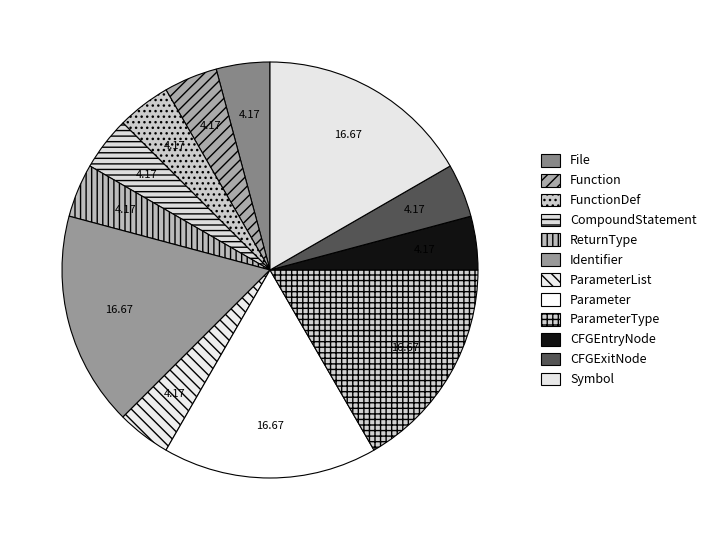

To the nearest percent, what is the average slice percentage?

8%